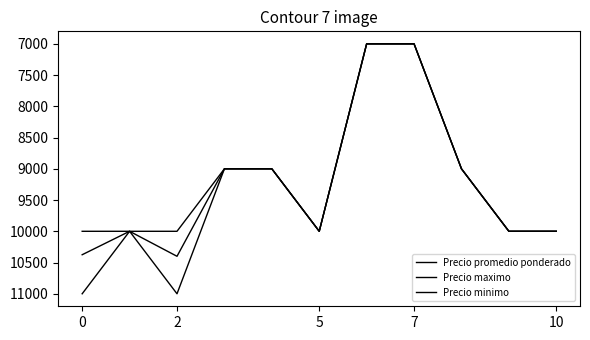

How many lines are shown in the chart?

3